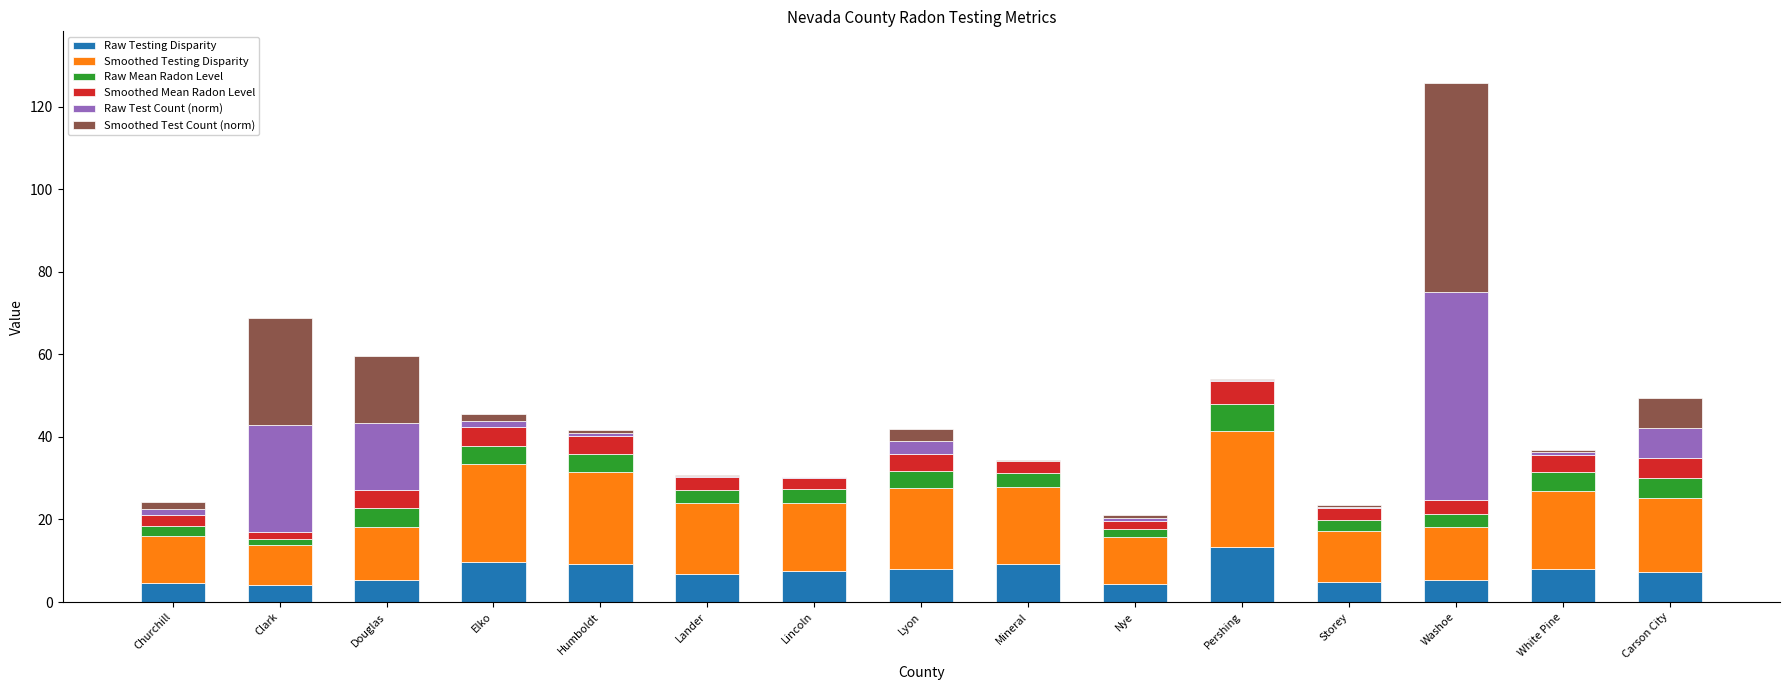

Which category has the highest value in the Raw Testing Disparity series?

Pershing